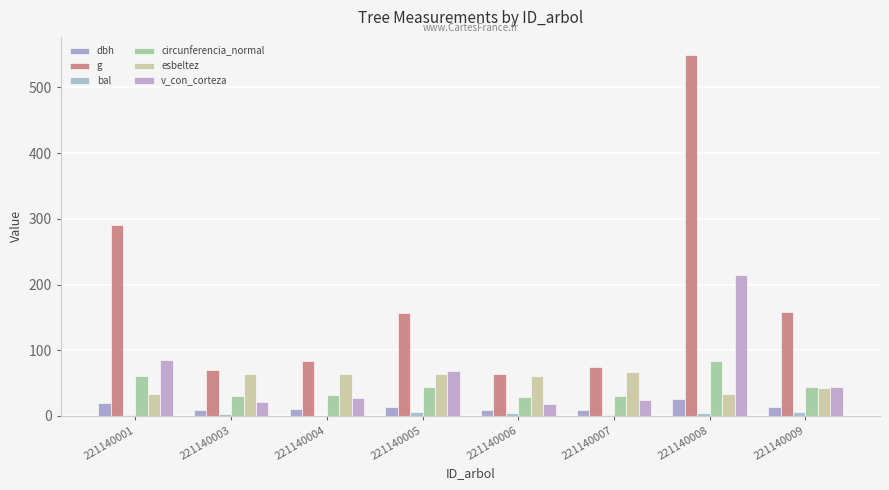

At 221140004, list the series in order from largest to smallest.

g, esbeltez, circunferencia_normal, v_con_corteza, dbh, bal